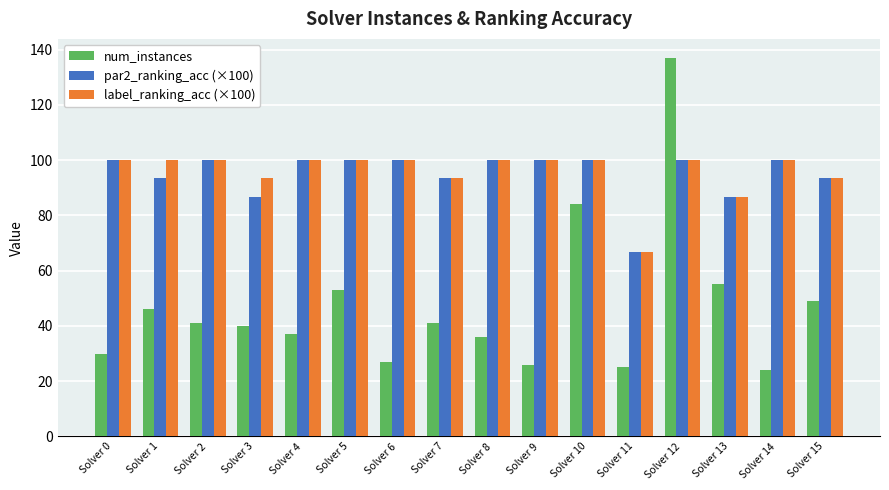

What is the minimum value shown in the chart?

24.0